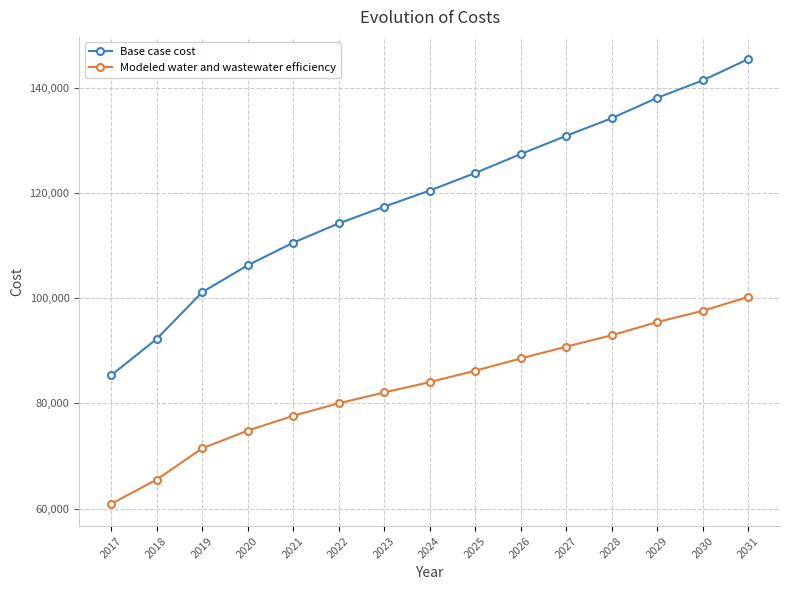

True or false: Base case cost and Modeled water and wastewater efficiency intersect in this chart.

False